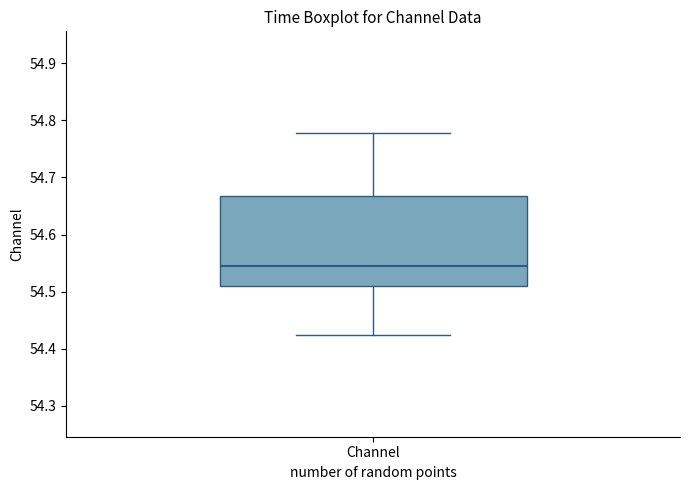

Where is the upper edge of the box for Channel on the y-axis? The values are not printed on the chart, so give them approximately, as read against the axis.

54.67